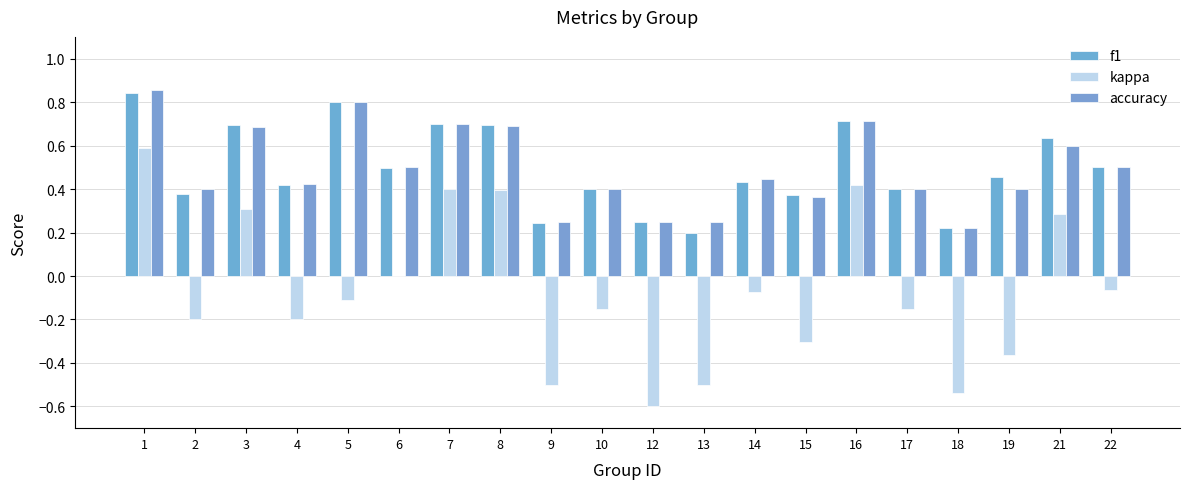

How many data points does each series have?

20